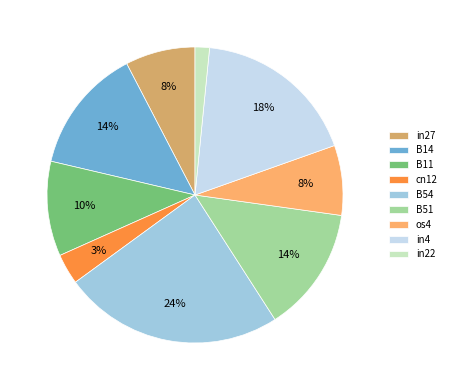

How many segments does this pie chart have?

9